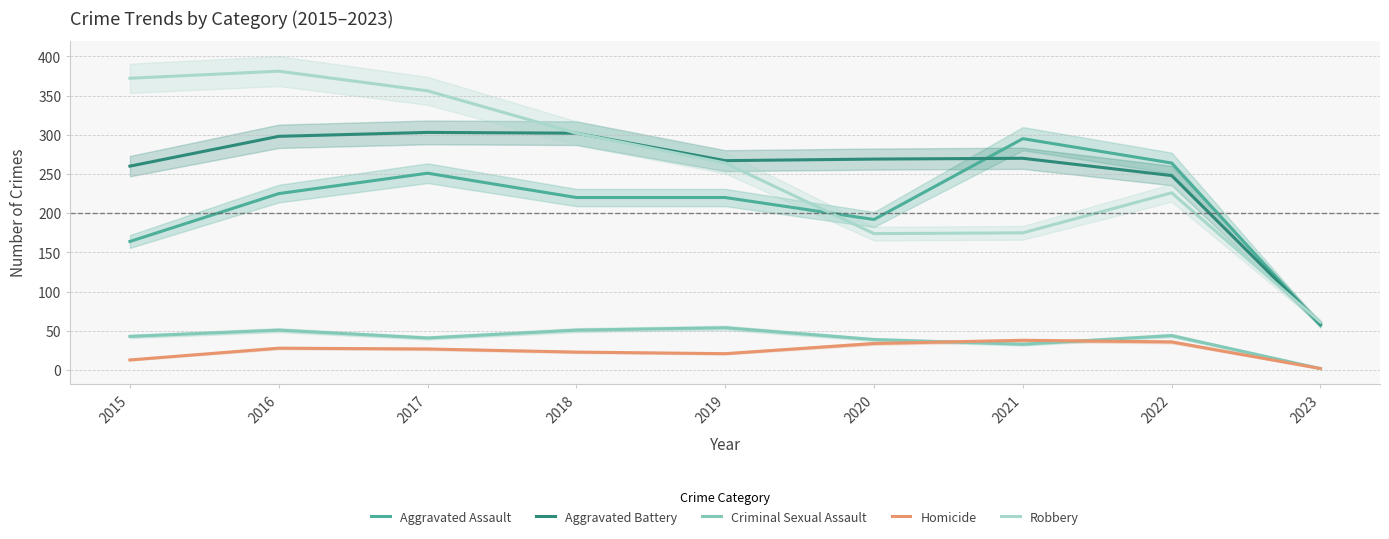

What is the value of the Homicide point at the 2nd from the left?

28